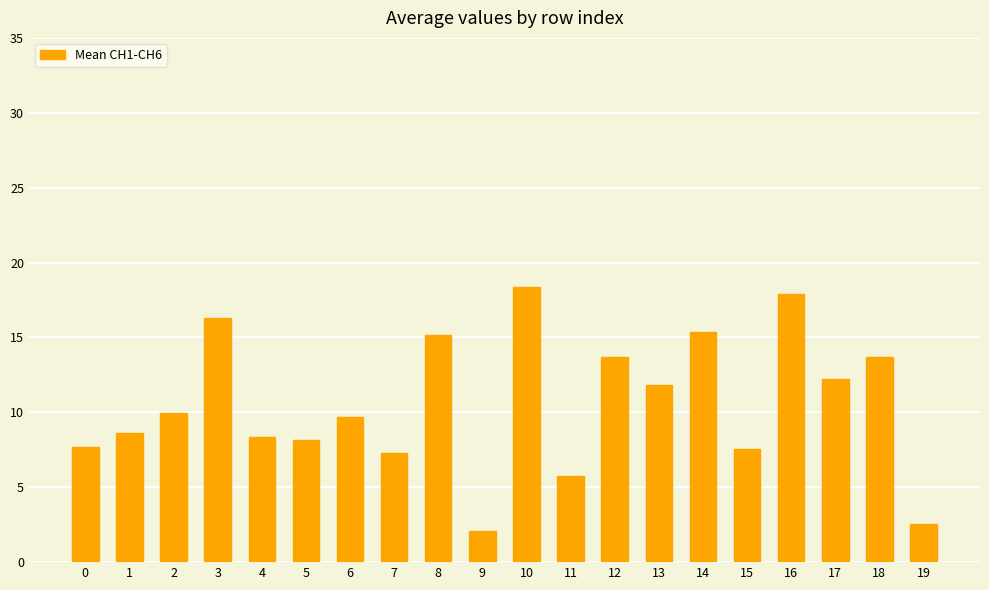

What is the sum of the values at 11 and 18?

19.5